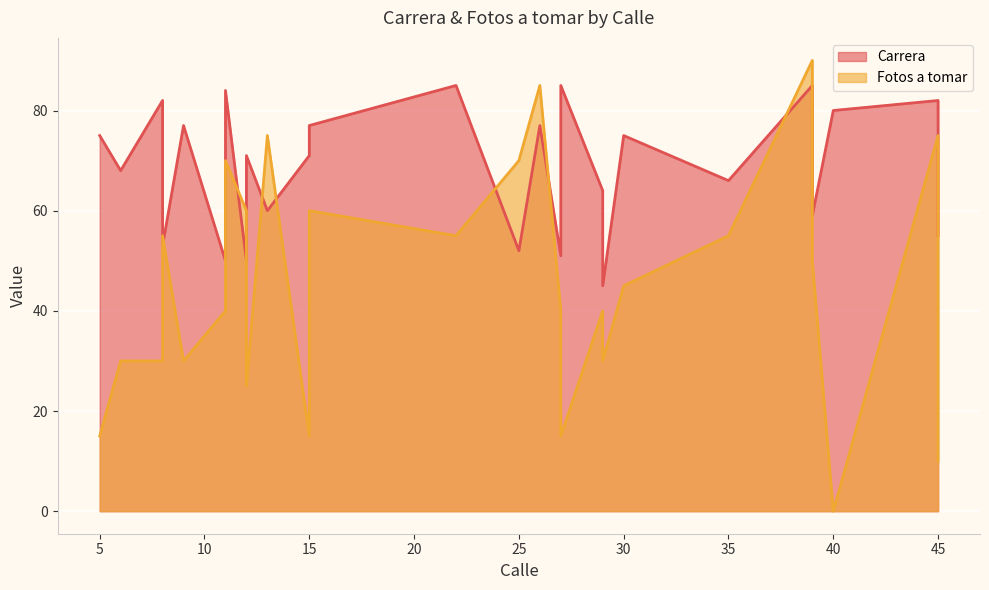

How many categories are shown in the chart?

26